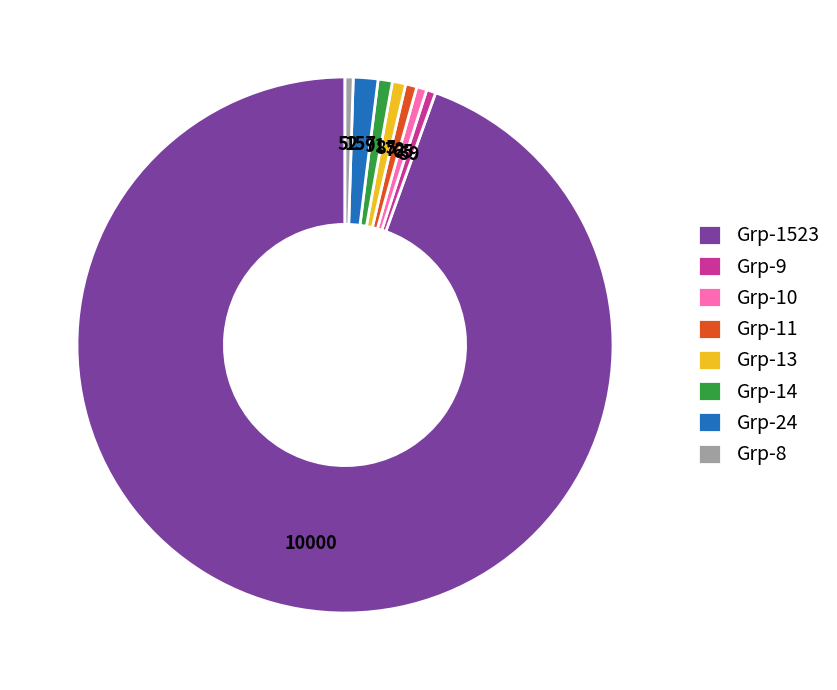

How many slices are in this pie chart?

8